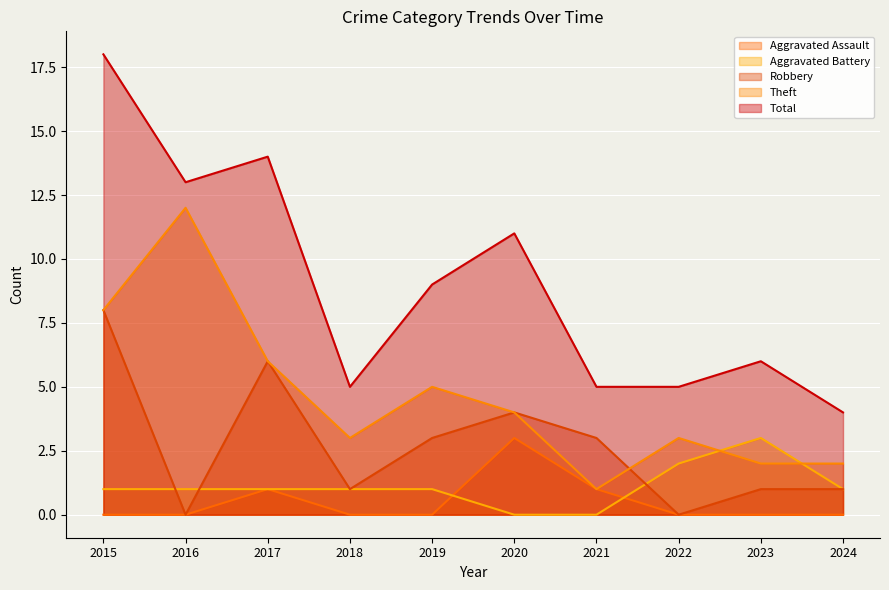

Reading right to left, extract all data points from this chart.

Aggravated Assault: 2024=0	2023=0	2022=0	2021=1	2020=3	2019=0	2018=0	2017=1	2016=0	2015=0
Aggravated Battery: 2024=1	2023=3	2022=2	2021=0	2020=0	2019=1	2018=1	2017=1	2016=1	2015=1
Robbery: 2024=1	2023=1	2022=0	2021=3	2020=4	2019=3	2018=1	2017=6	2016=0	2015=8
Theft: 2024=2	2023=2	2022=3	2021=1	2020=4	2019=5	2018=3	2017=6	2016=12	2015=8
Total: 2024=4	2023=6	2022=5	2021=5	2020=11	2019=9	2018=5	2017=14	2016=13	2015=18